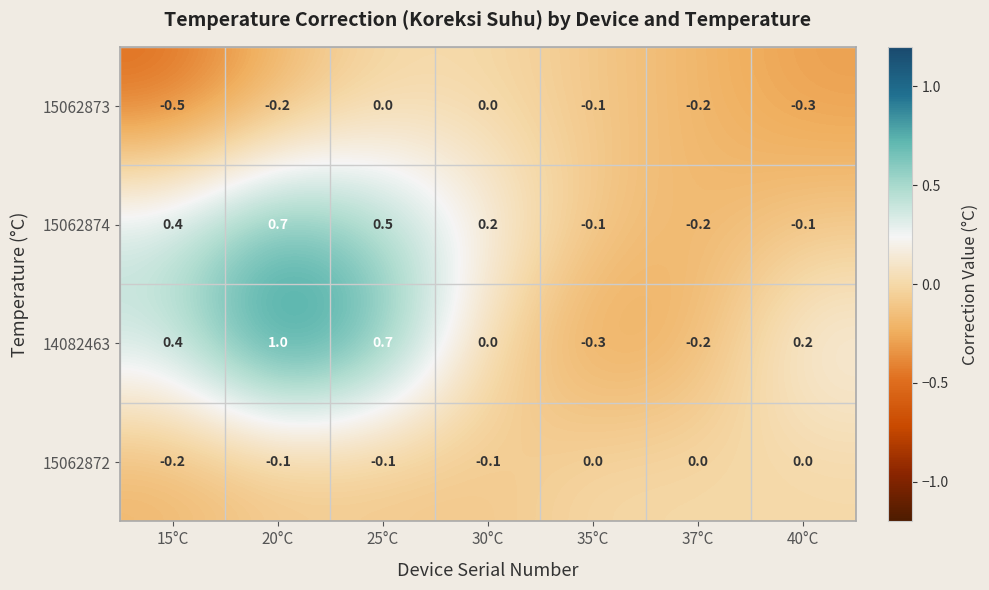

What is the spread (max minus min) of values at 30°C?

0.3